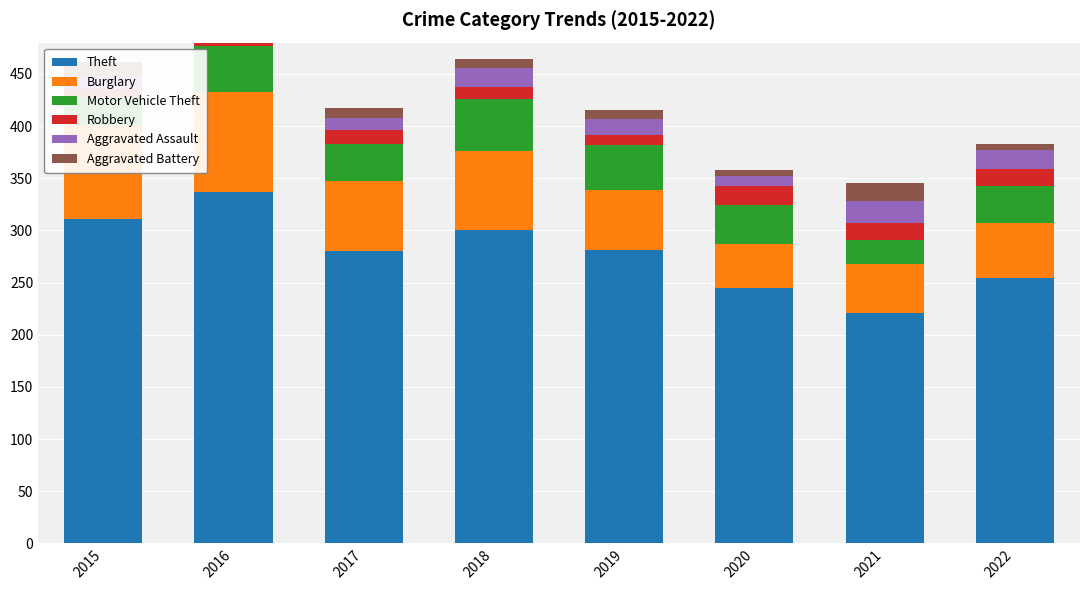

Where is Motor Vehicle Theft nearest to the value 36?

2017